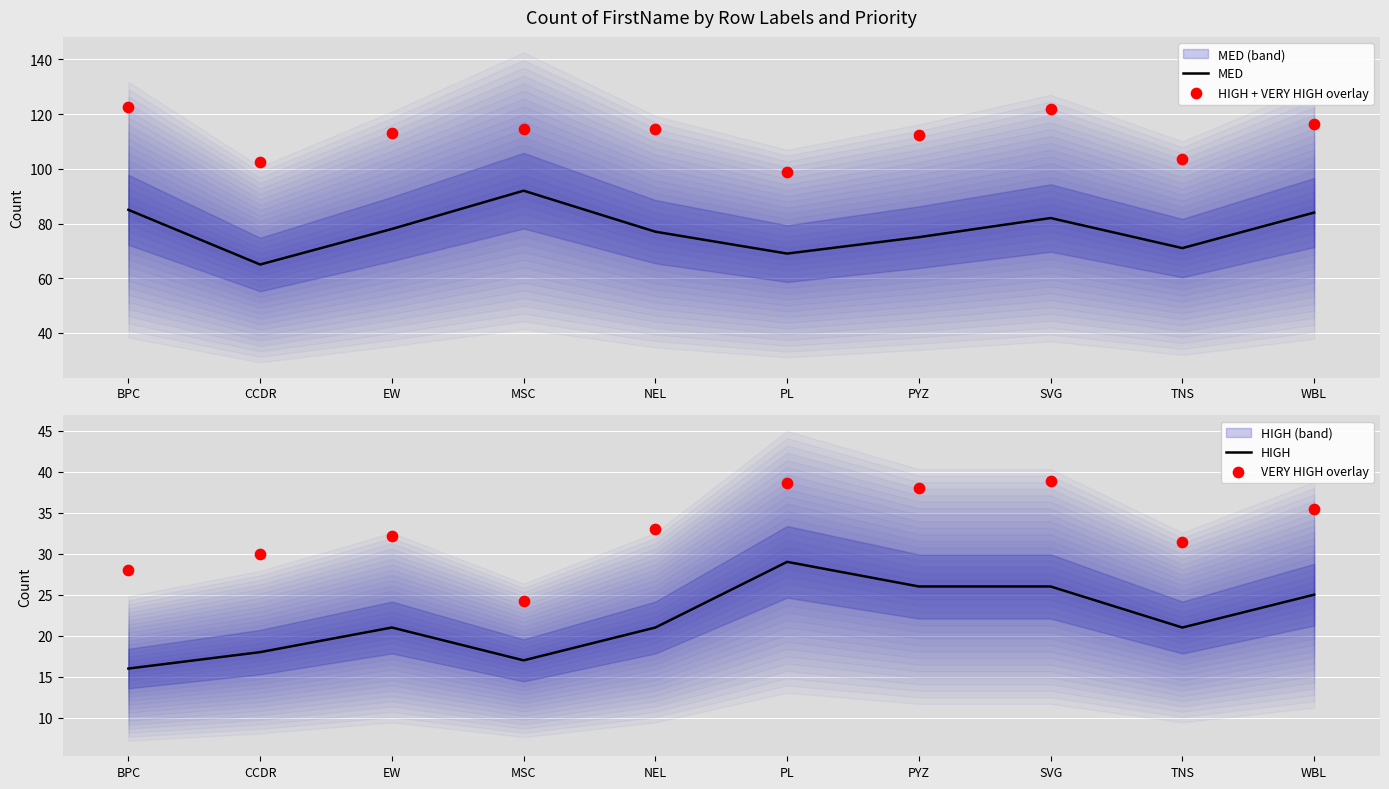

At how many categories does at least one series exceed 39?

10